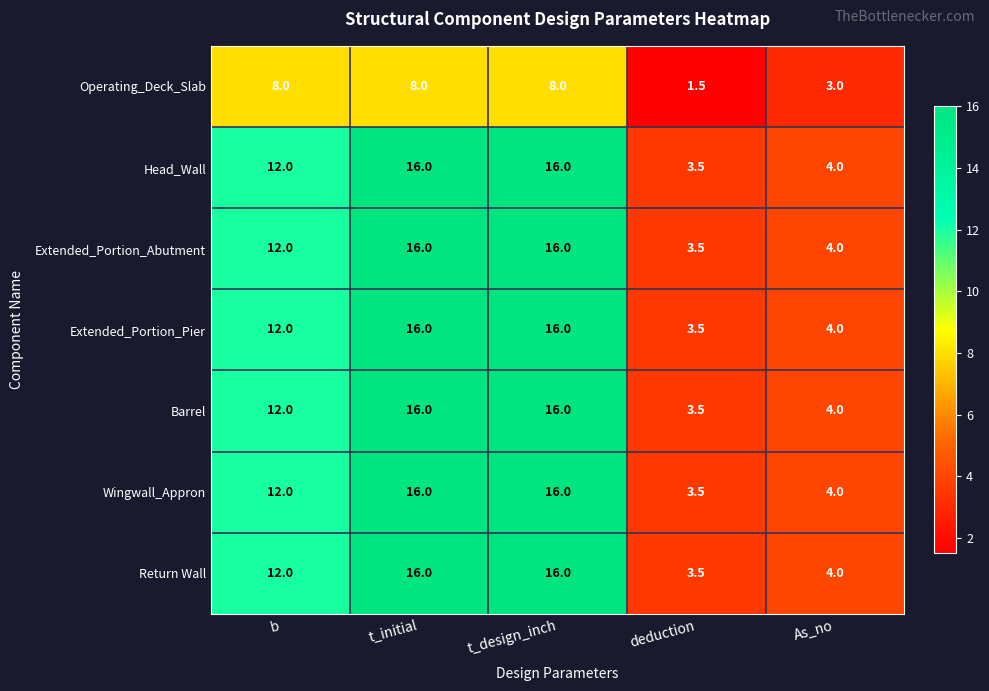

What is the average value of the Barrel series?

10.3